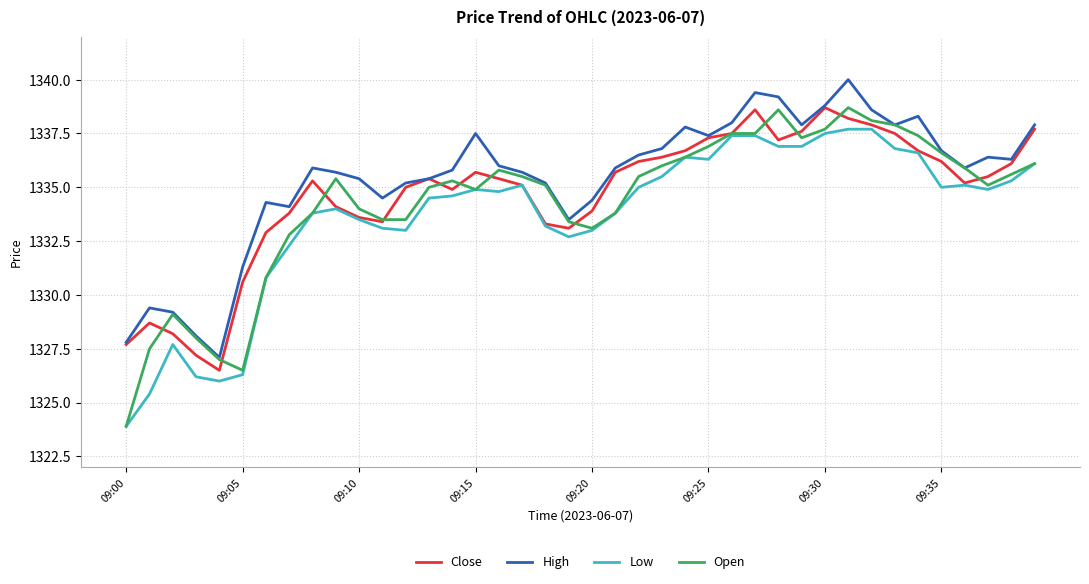

Which series has the largest range (max minus min)?

Open